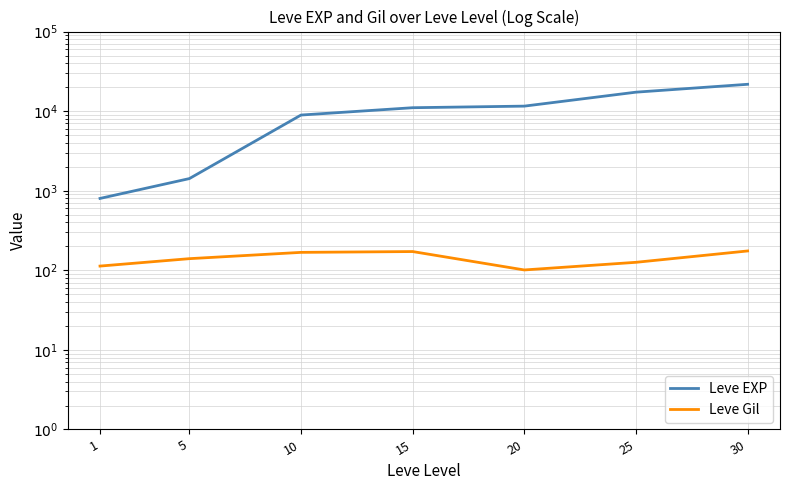

Read the Leve Gil value at 1, to the nearest 10.

110